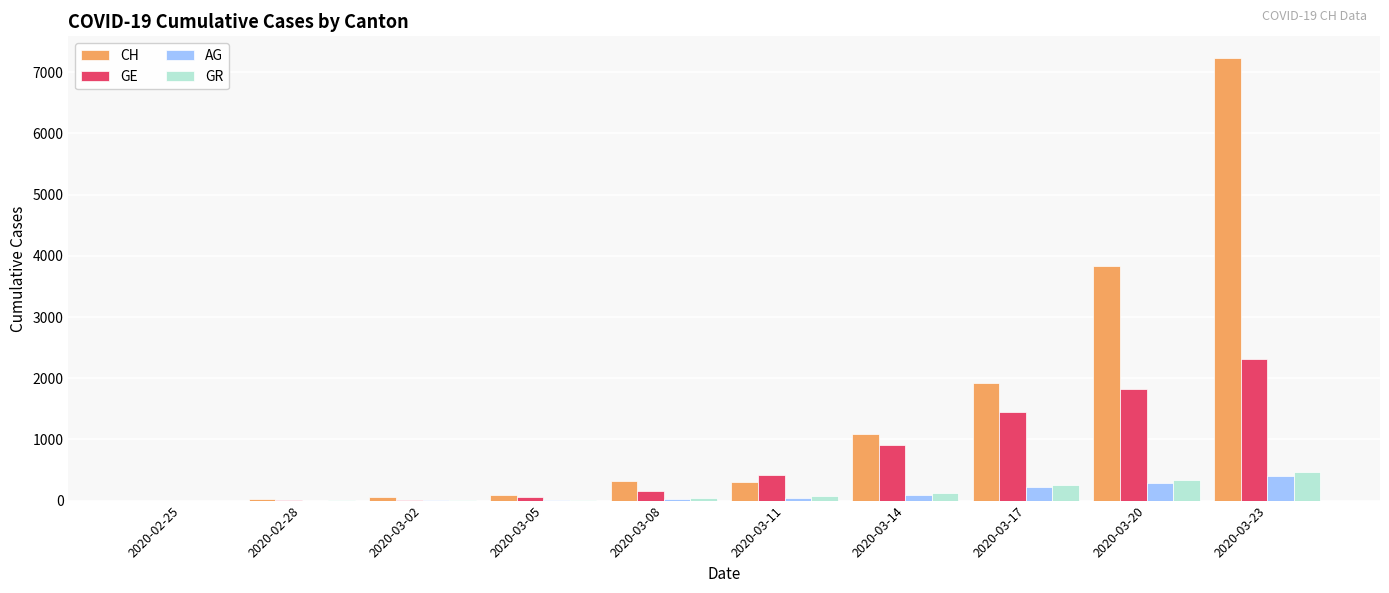

The value of GE at 2020-03-11 is 425. True or false?

True